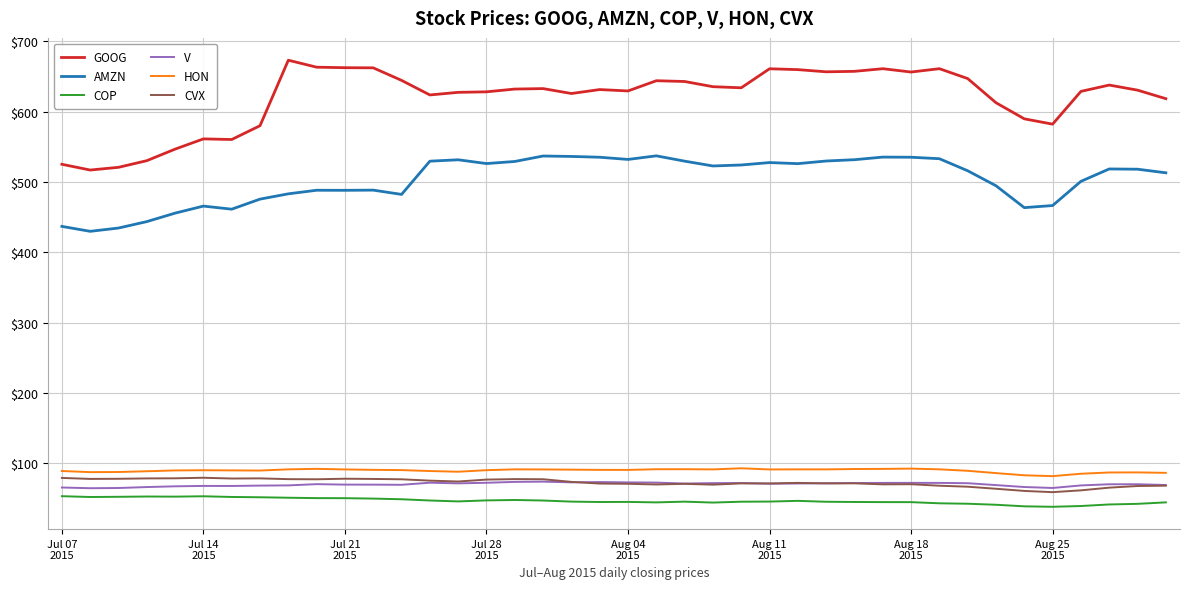

What is the lowest value of the GOOG series?

516.8